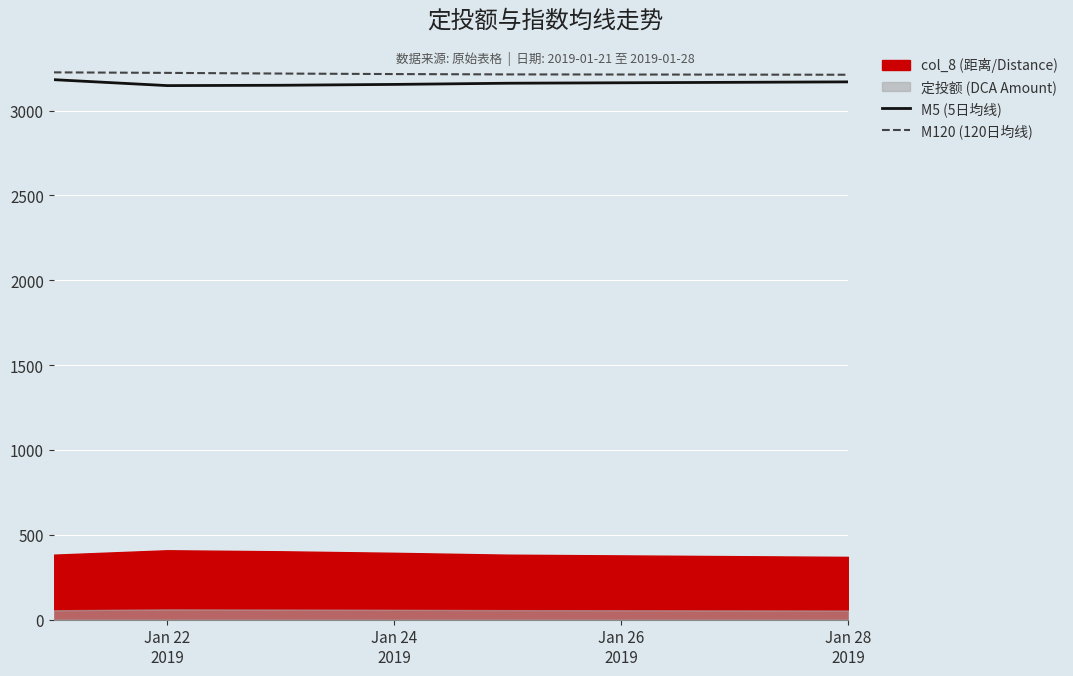

What is the maximum value for M120 (120日均线)?

3225